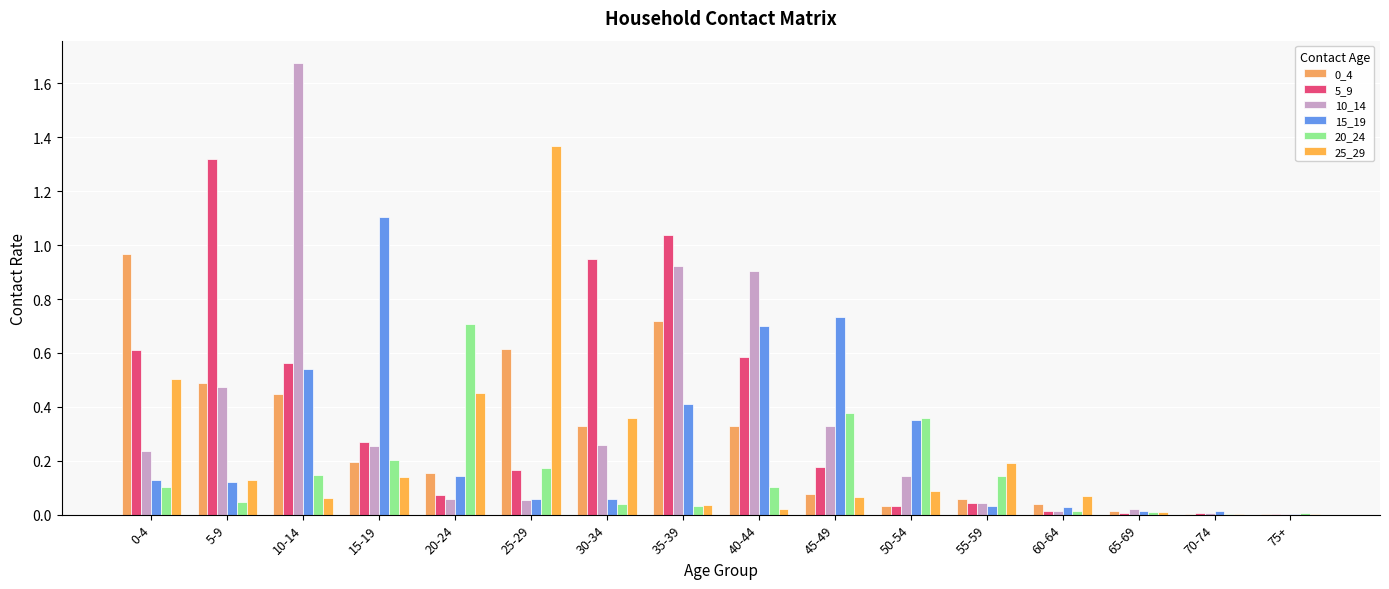

How many data points does each series have?

16